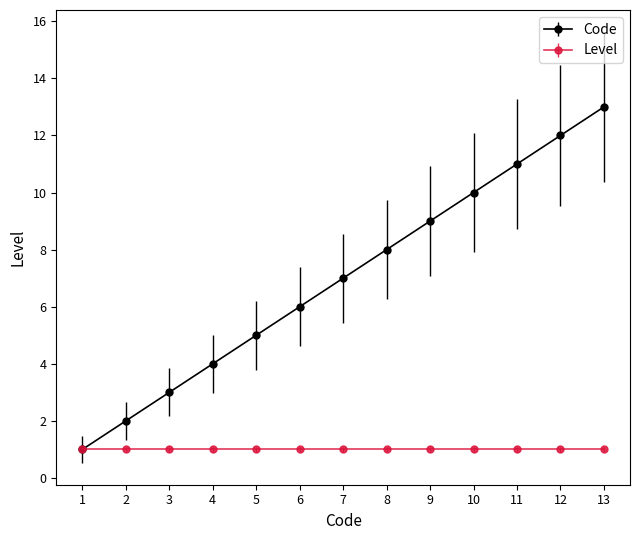

Which category has the highest value in the Code series?

13